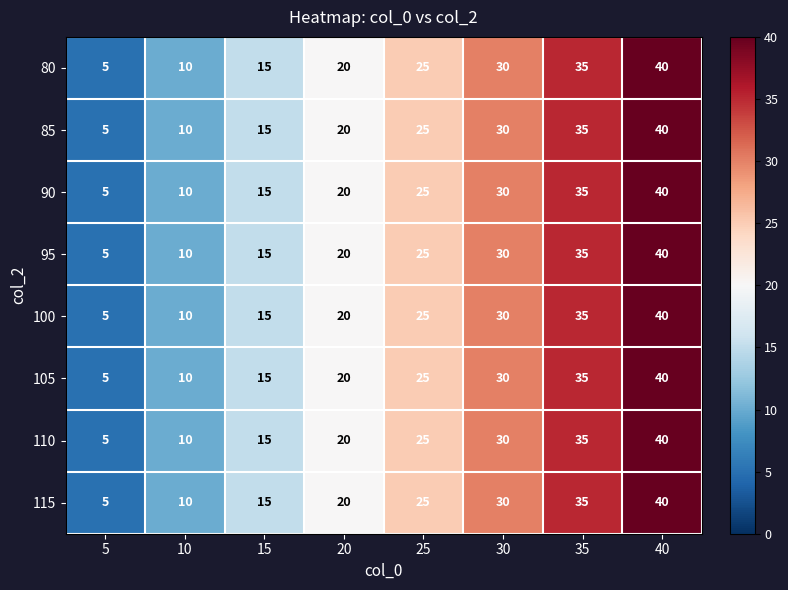

The value of 90 at 25 is 25. True or false?

True